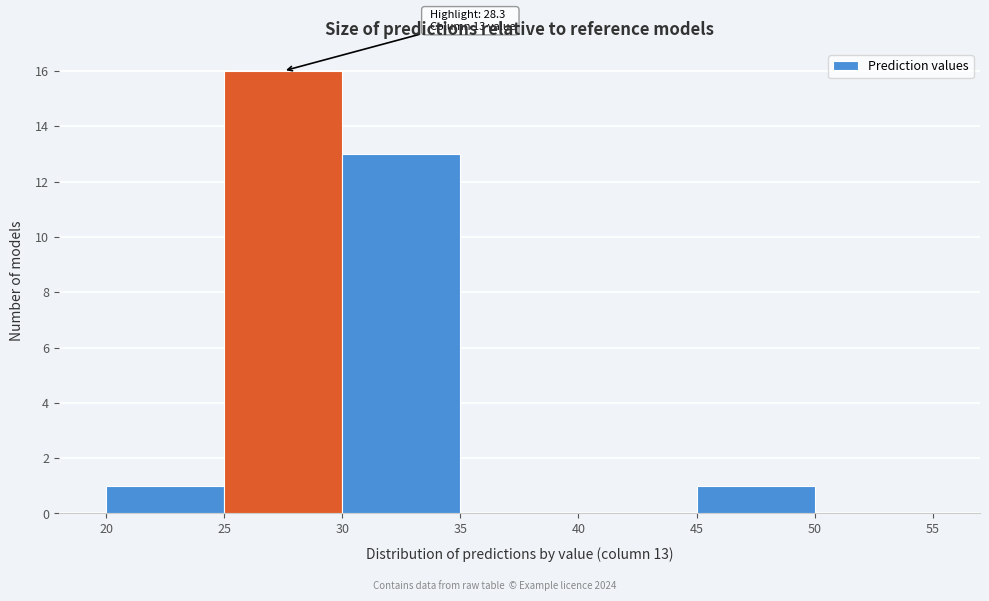

Over which range of the x-axis is the bar tallest?

25 to 30